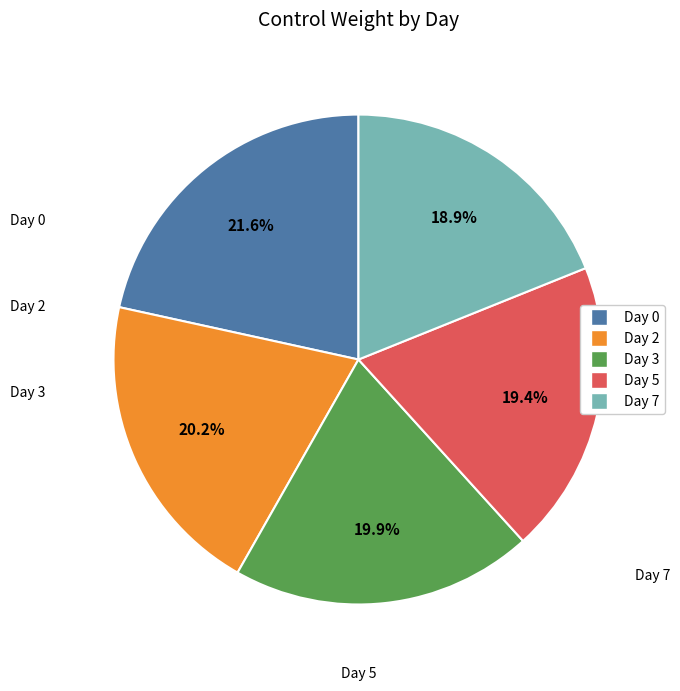

Do Day 2 and Day 7 together represent more than half of the pie?

No